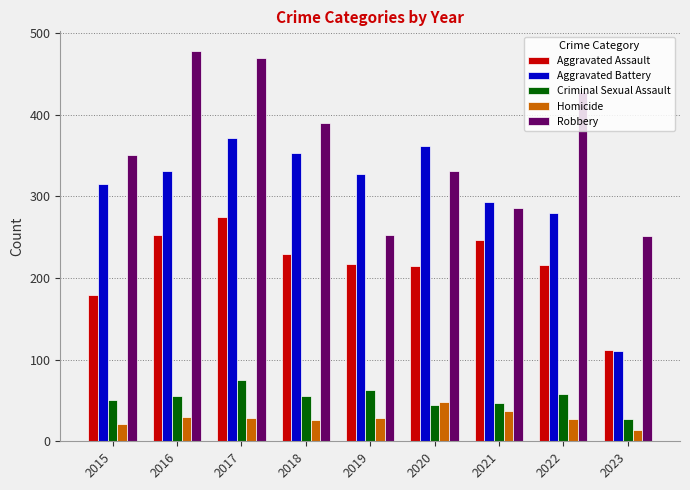

Is the value of Robbery at 2017 greater than the value of Homicide at 2016?

Yes